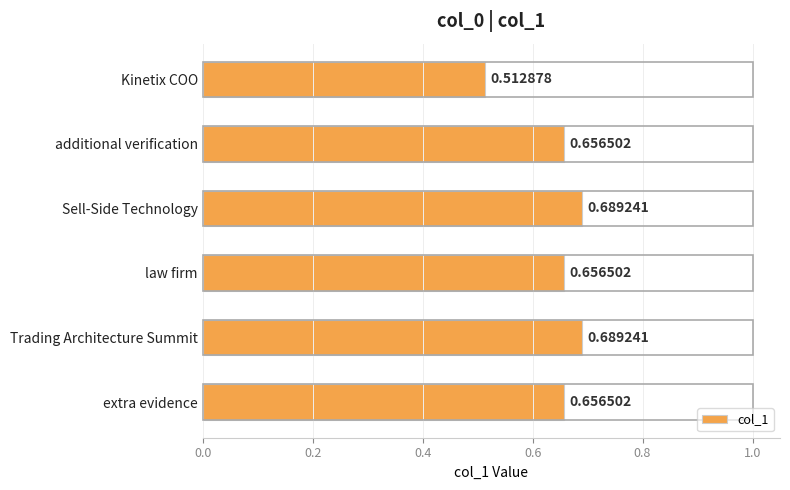

Count the values in the range 0 to 1.

6